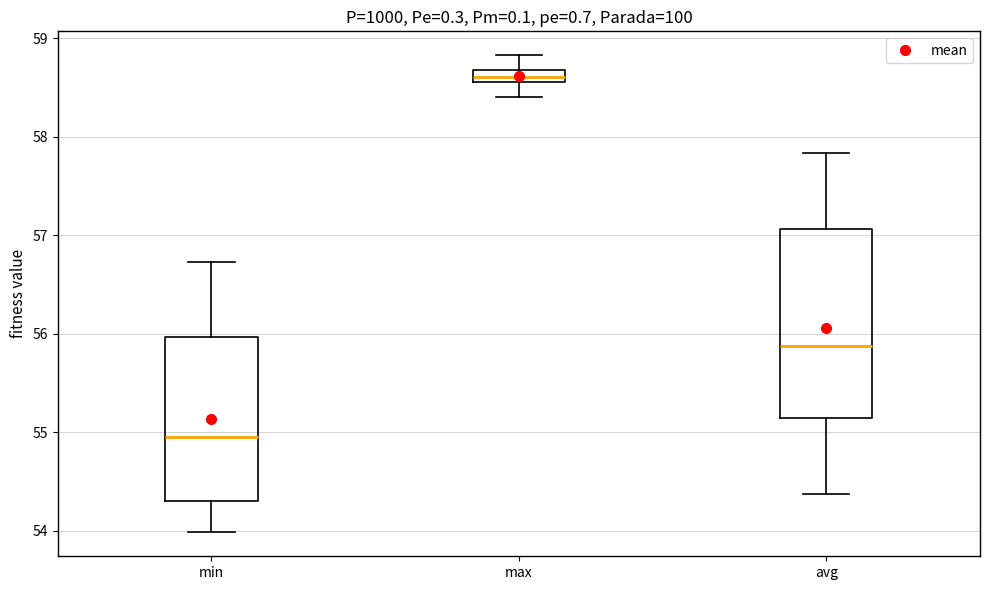

Comparing the boxes themselves (not the whiskers), which one is the tallest?

avg